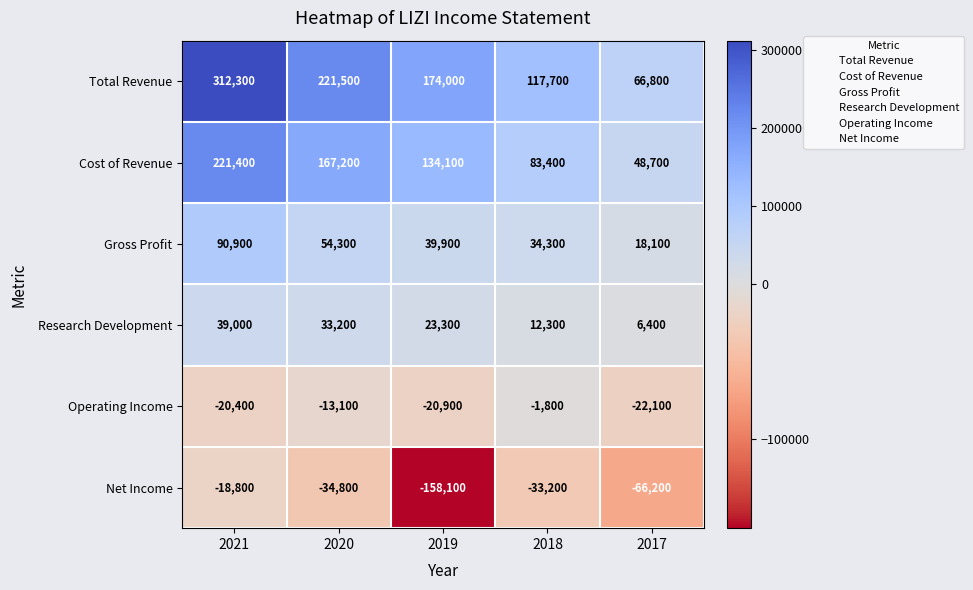

Which series has the largest total across all categories?

Total Revenue